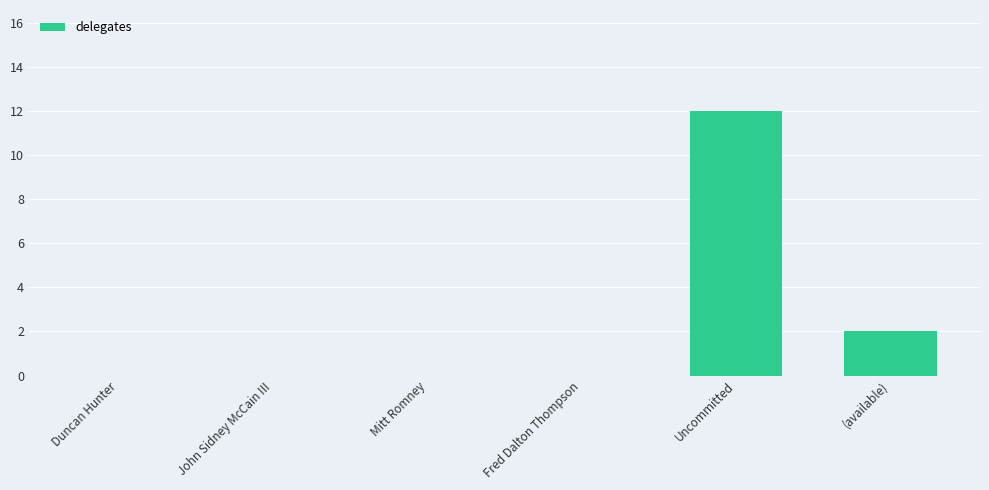

Reading left to right, what are all the values shown in this chart?

Duncan Hunter=0	John Sidney McCain III=0	Mitt Romney=0	Fred Dalton Thompson=0	Uncommitted=12	(available)=2